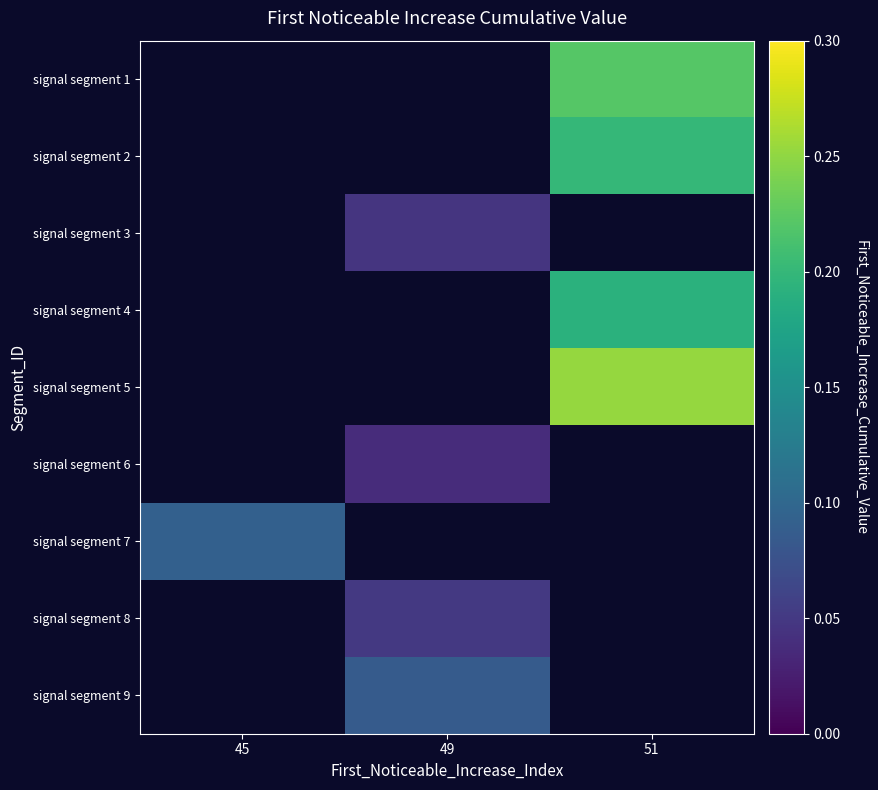

The value of signal segment 6 at 49 is 0.0. True or false?

True